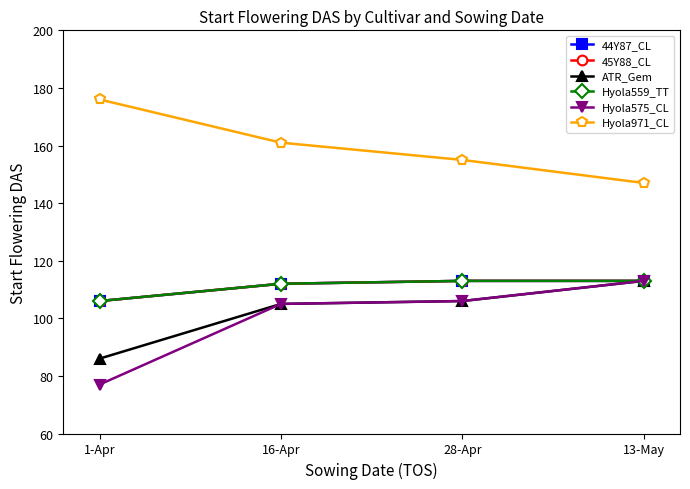

Is it true that Hyola575_CL equals 28 at 16-Apr?

False